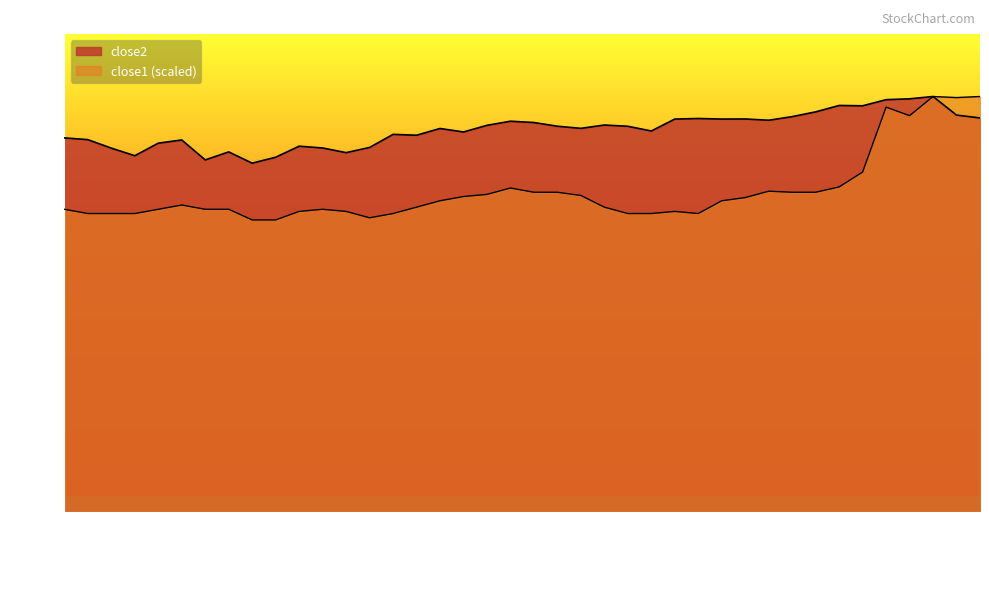

In close2, how many points are lower than both neighbors (excluding endpoints)?

11